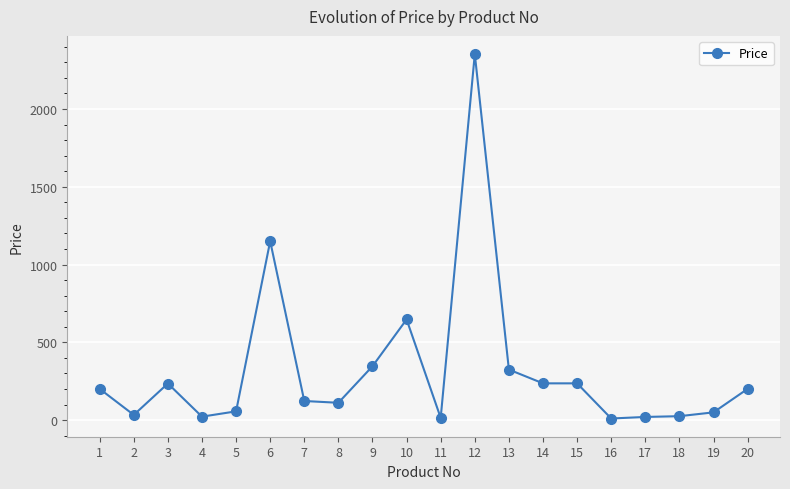

Where is the data nearest to the value 1181?

6